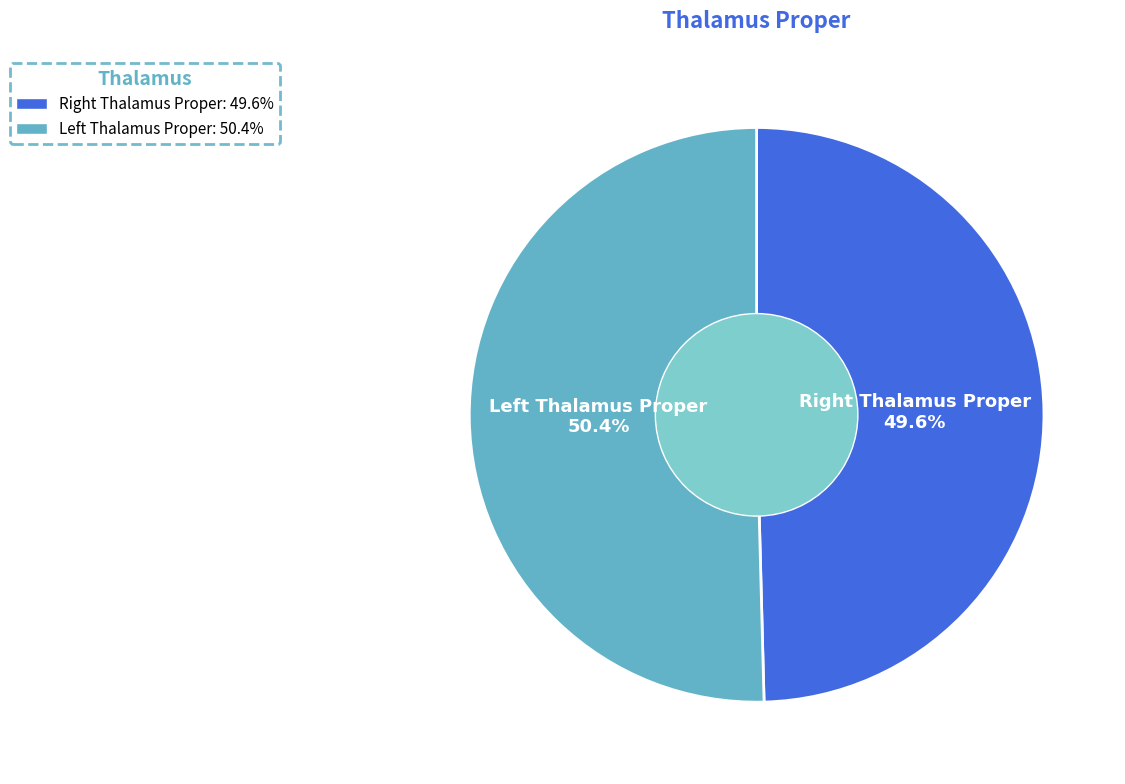

What is the majority slice?

Left Thalamus Proper